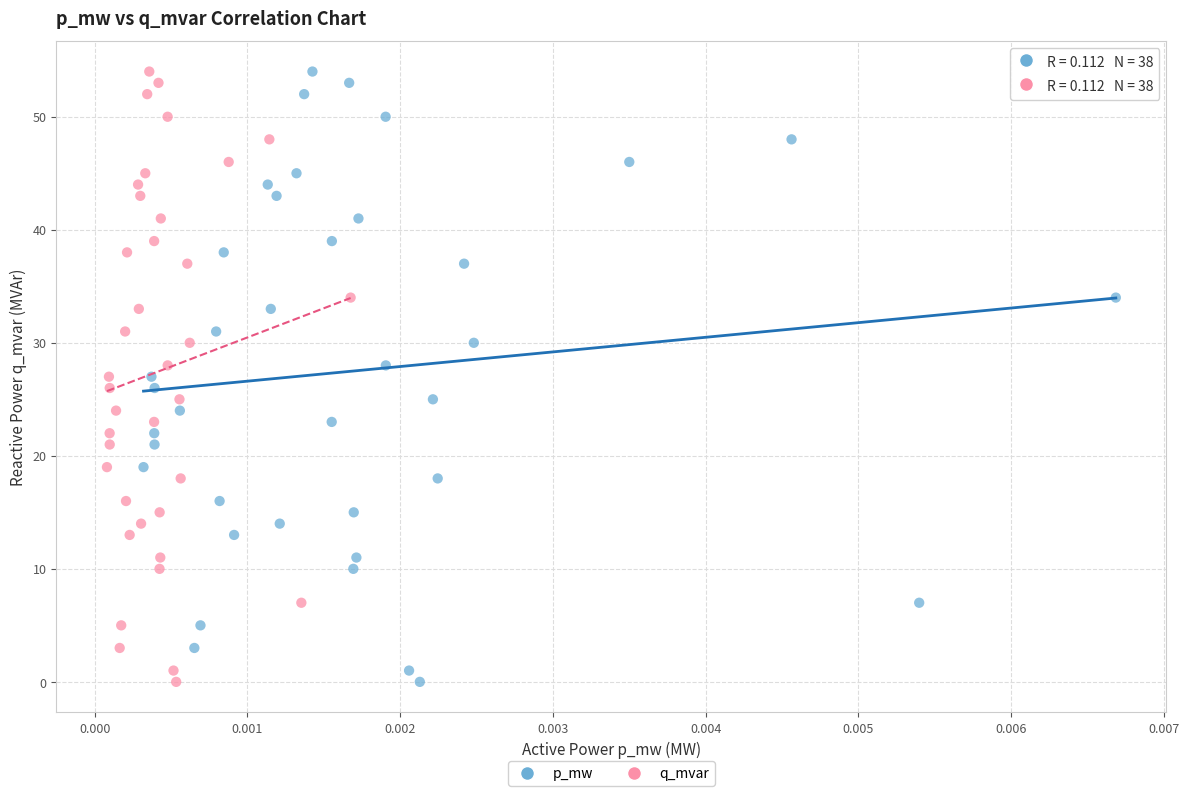

What are all the series names shown in the legend?

p_mw, q_mvar